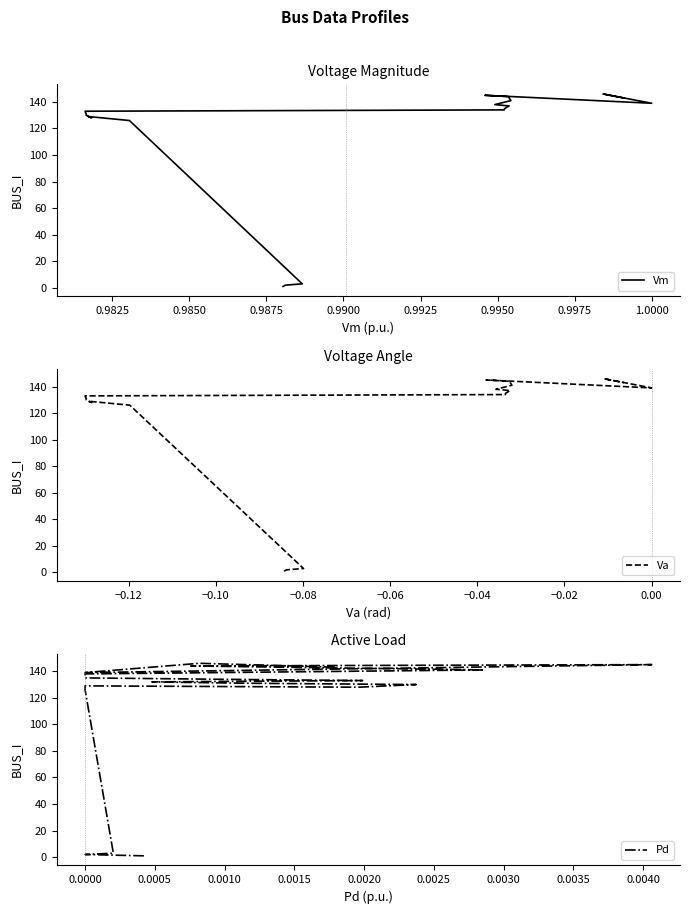

Does the chart display data point markers on the line(s)?

No